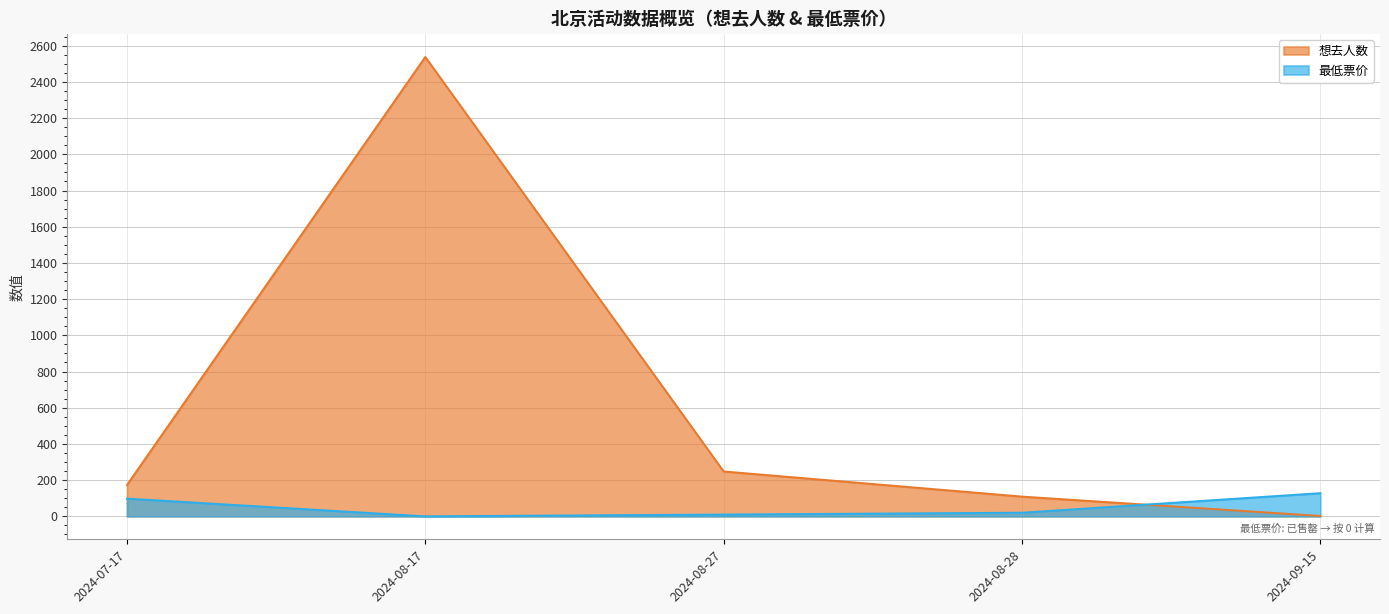

Does the chart display data point markers on the line(s)?

No